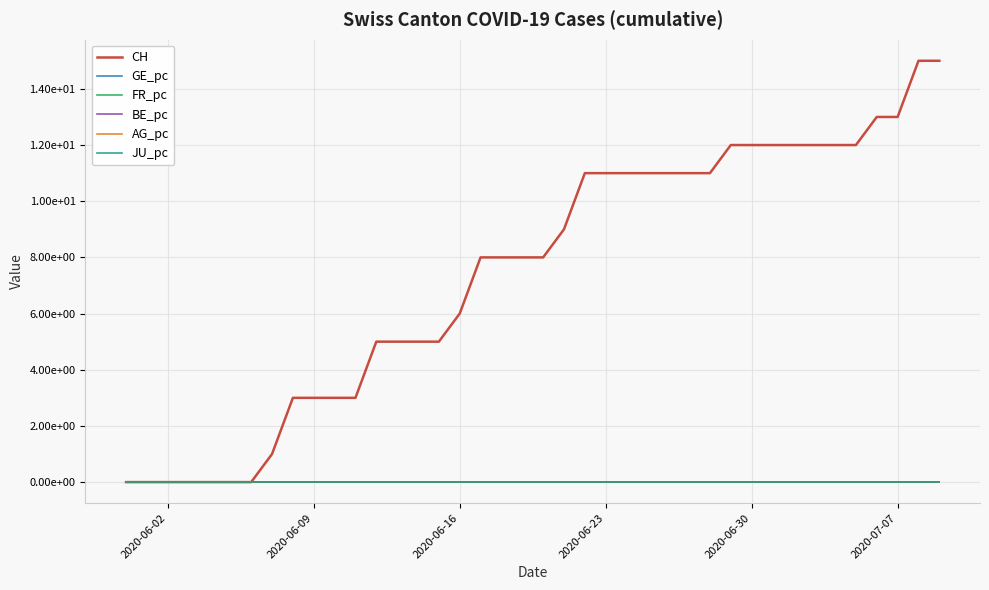

Is this an area chart (filled region under the line)?

No